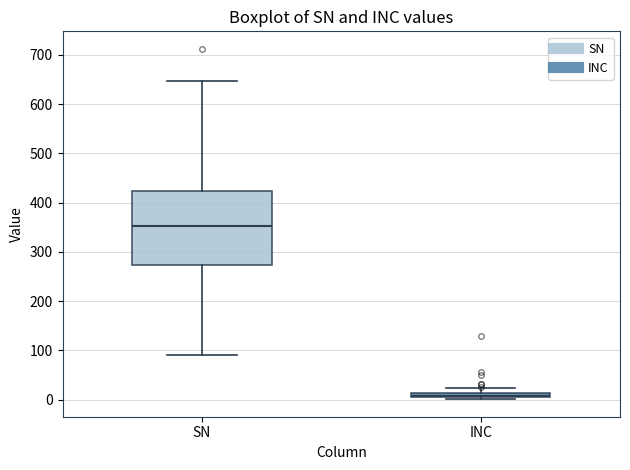

Which box is the tallest, from its lower edge to its upper edge?

SN